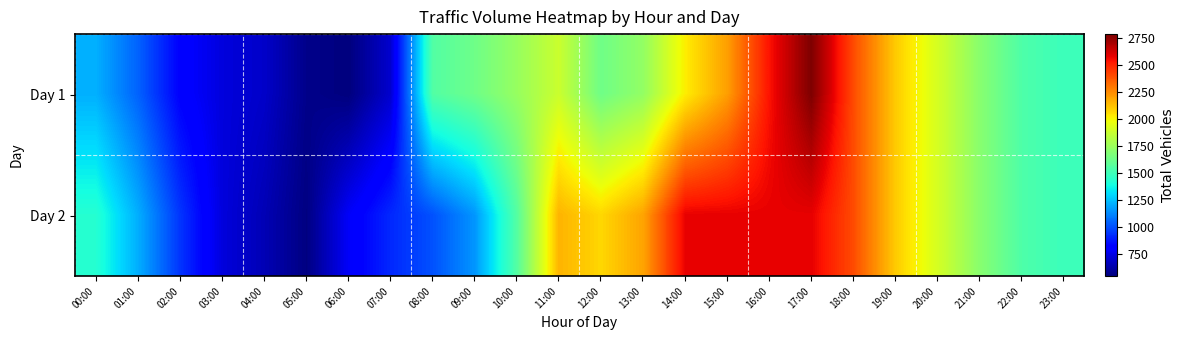

Which series has the widest spread of values?

Day 1